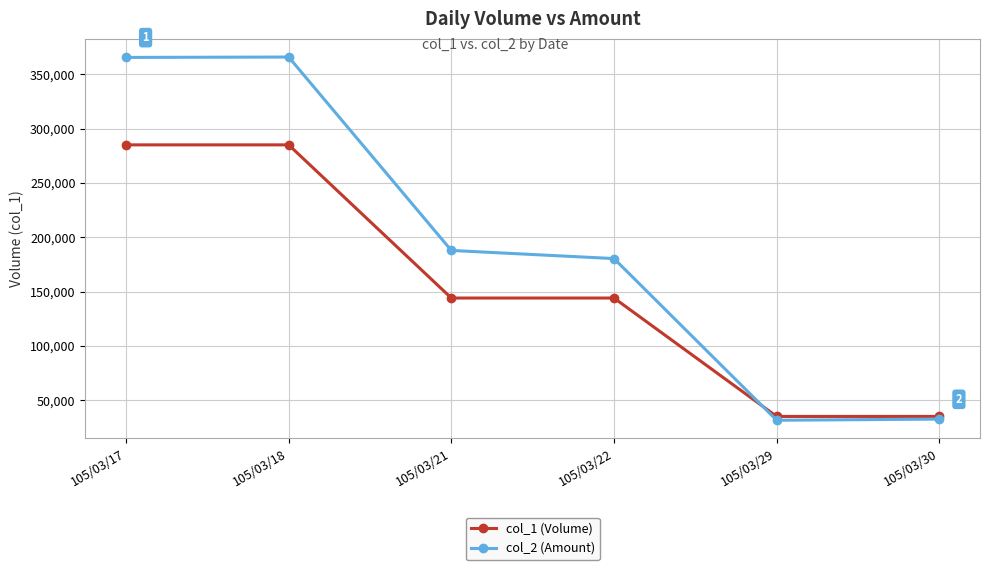

What is the value of the col_2 (Amount) point at the 2nd from the left?

365850